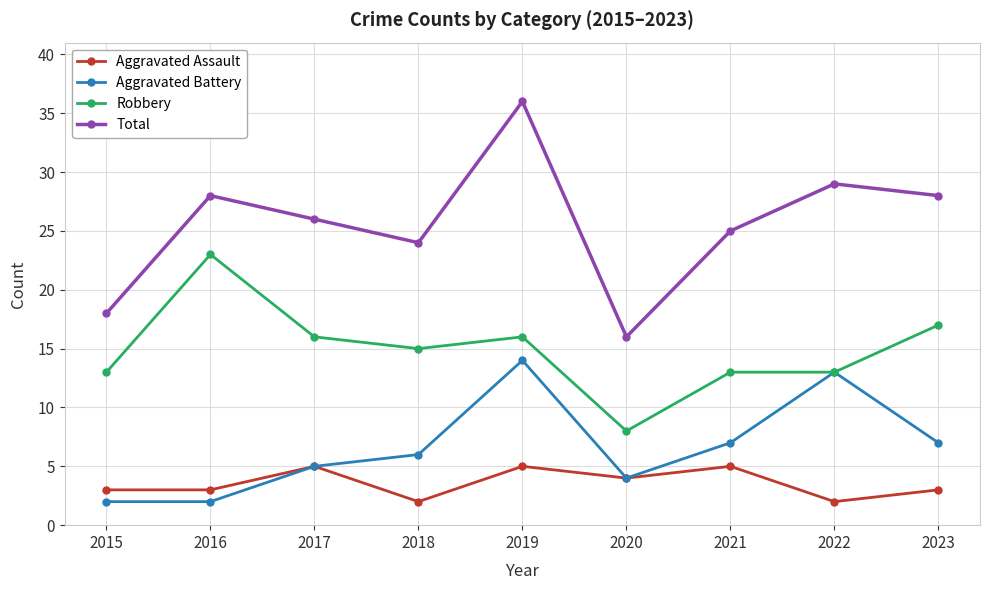

Reading right to left, transcribe all the data shown in this chart.

Aggravated Assault: 3	2	5	4	5	2	5	3	3
Aggravated Battery: 7	13	7	4	14	6	5	2	2
Robbery: 17	13	13	8	16	15	16	23	13
Total: 28	29	25	16	36	24	26	28	18